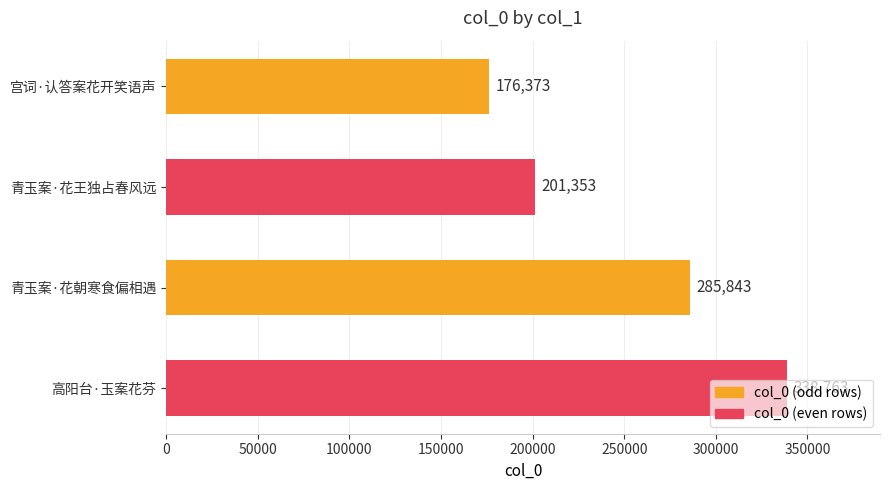

Which has a higher value, 青玉案·花朝寒食偏相遇 or 高阳台·玉案花芬?

高阳台·玉案花芬